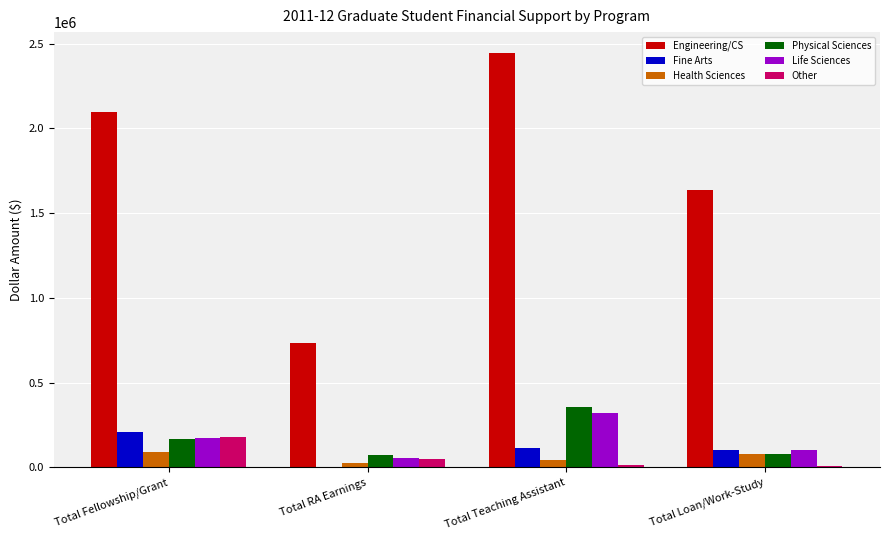

At which category is the sum across all series the highest?

Total Teaching Assistant